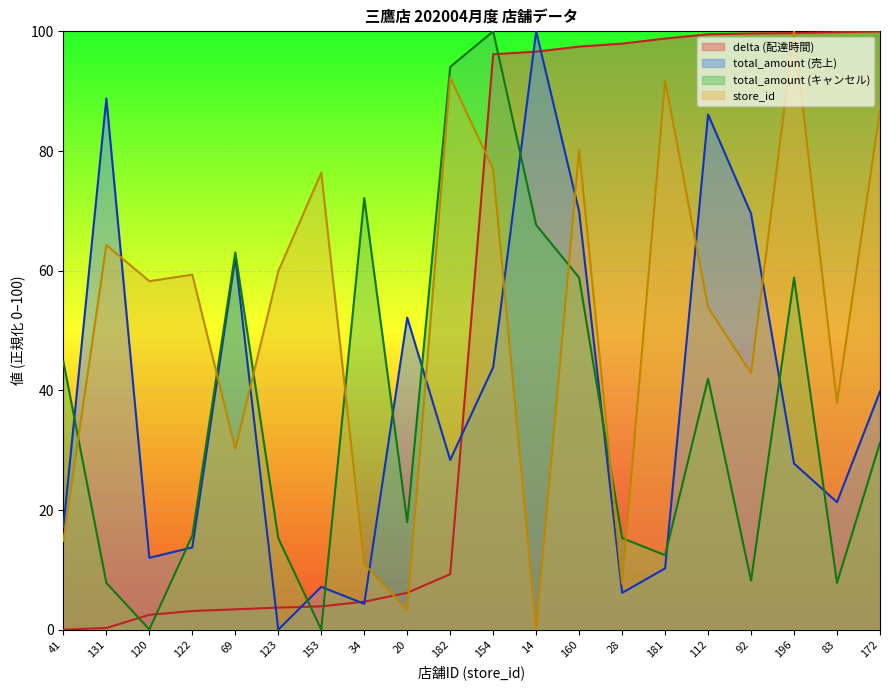

What is the difference between the maximum and second lowest values in the store_id series?

96.7